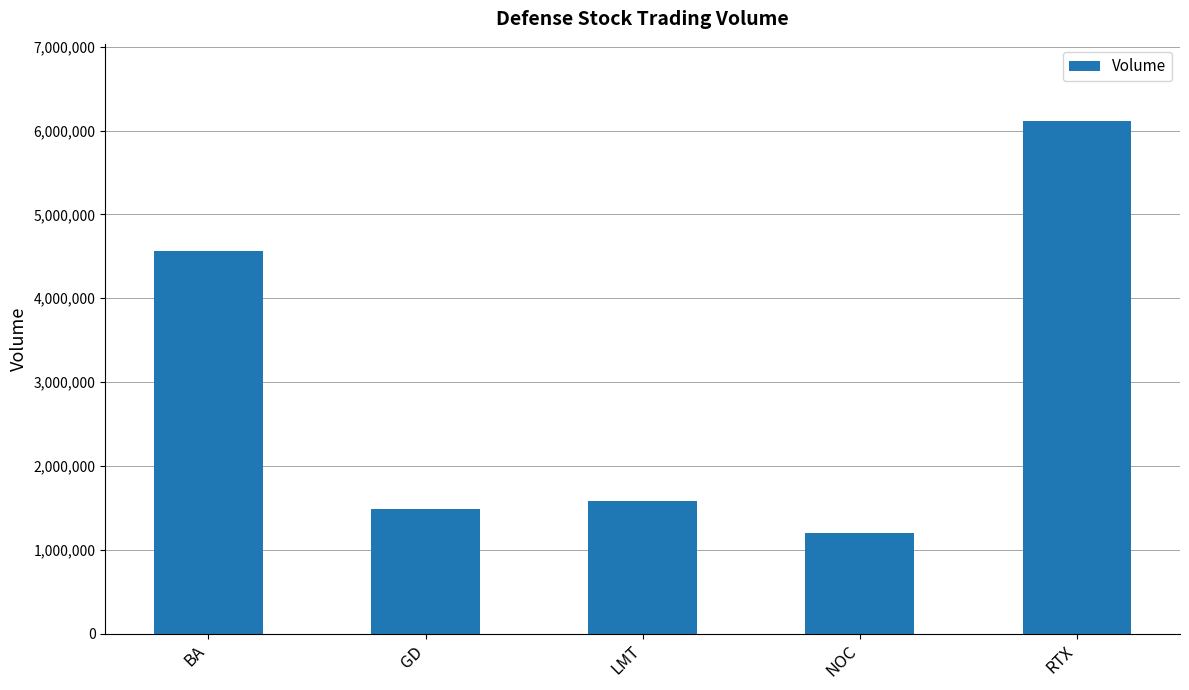

At which label does the data first exceed 1580039?

BA